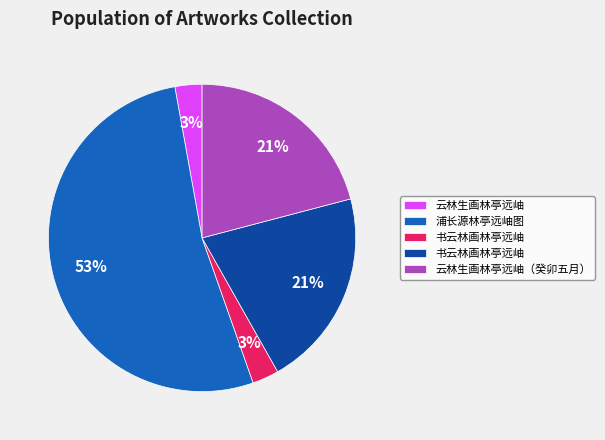

Is there a majority slice in this chart?

Yes